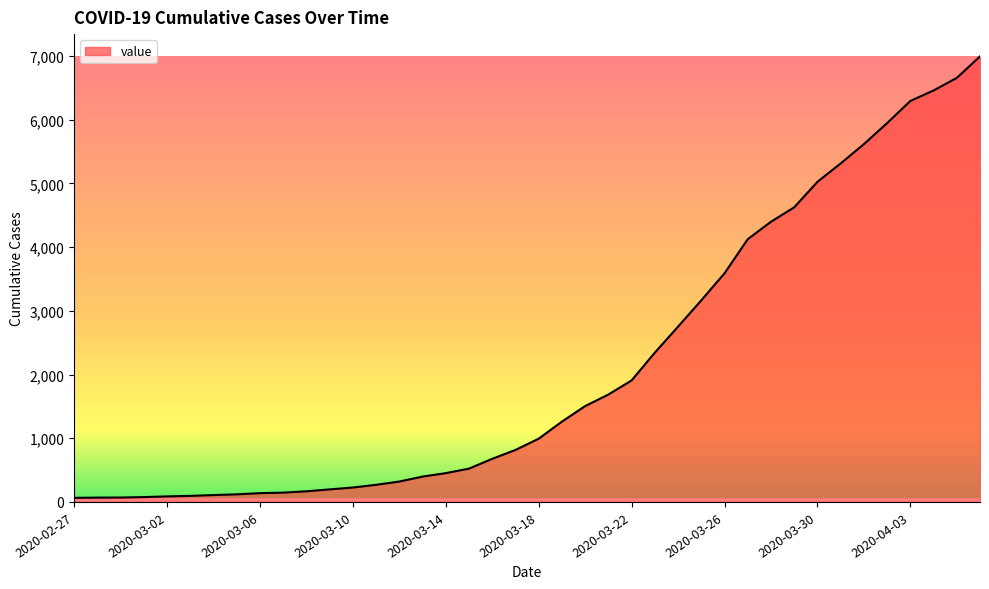

What is the maximum value shown in the chart?

6995